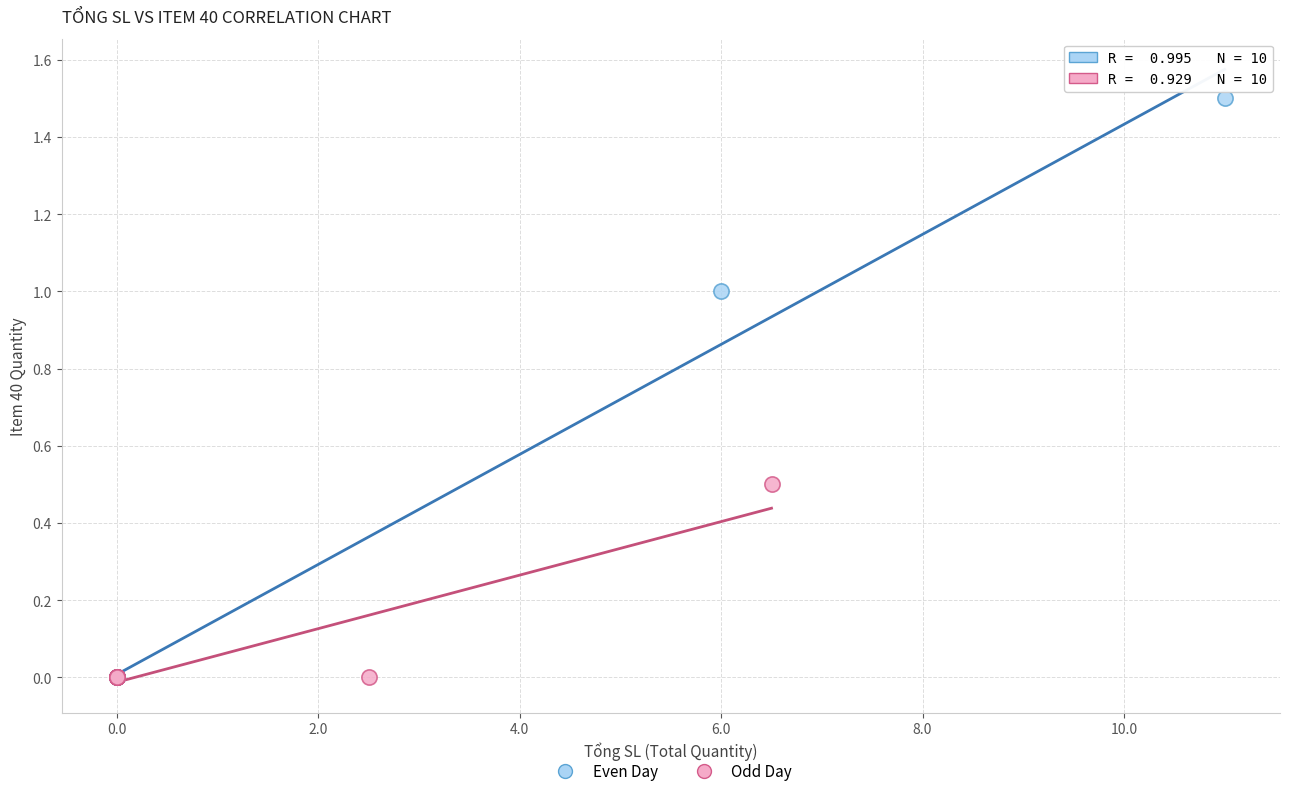

Which series has the widest spread of Y values?

Even Day